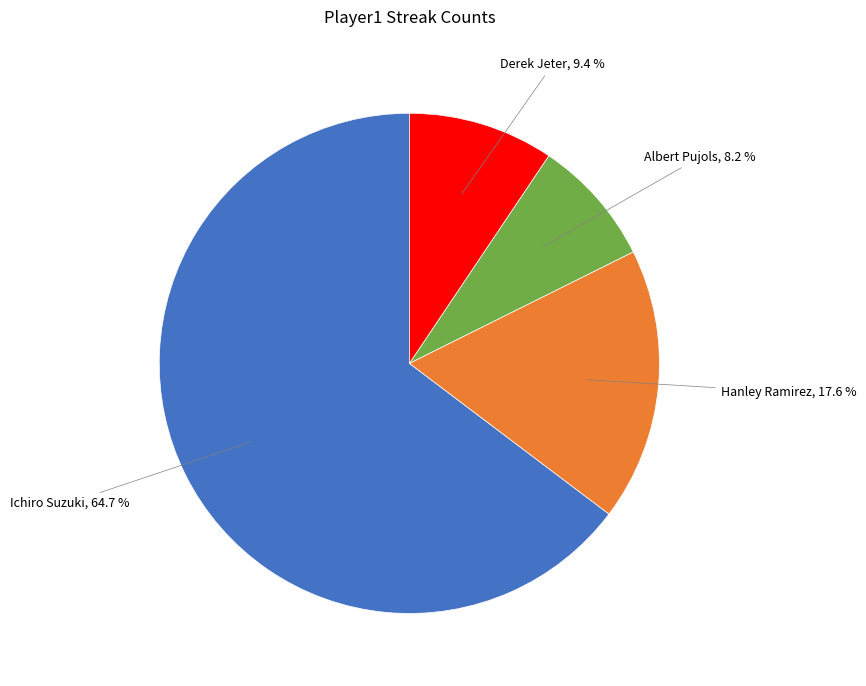

How many segments does this pie chart have?

4